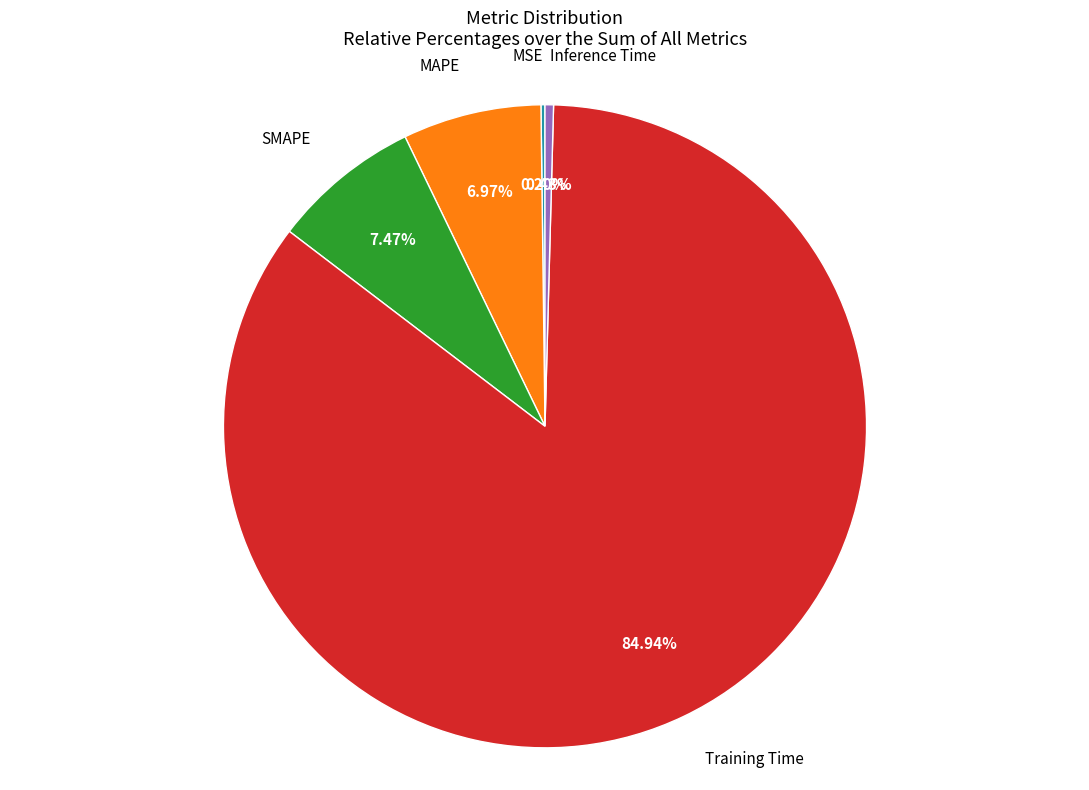

Does any single category account for the majority?

Yes